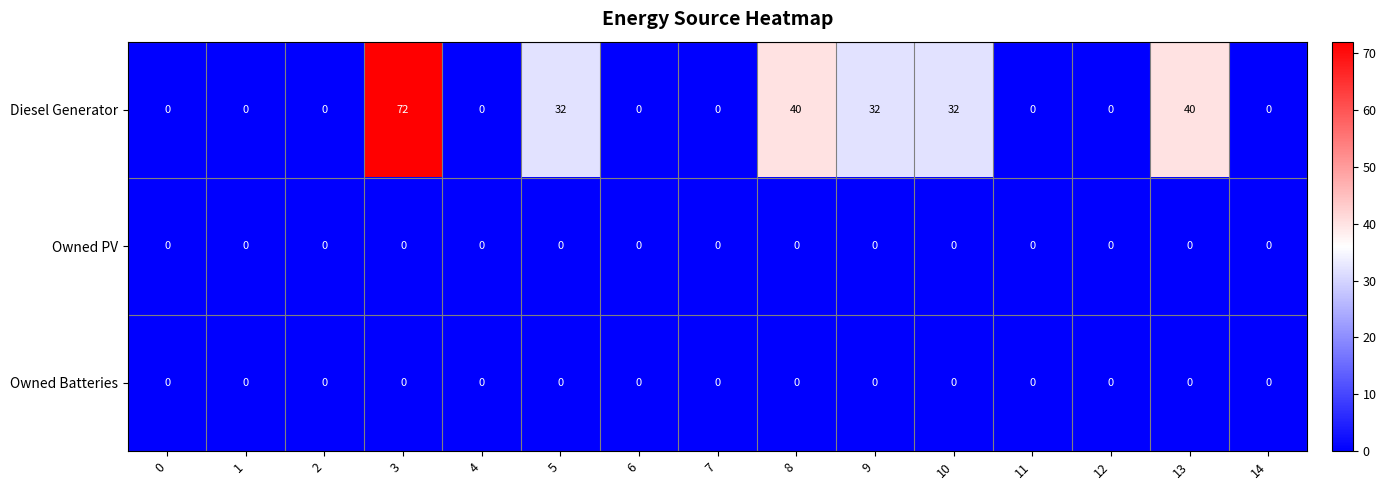

Count the number of categories in the chart.

15